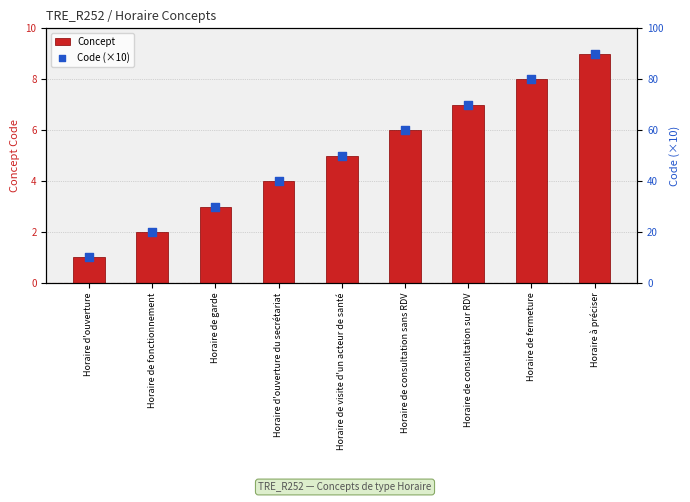

What are all the series names shown in the legend?

Concept, Code (×10)